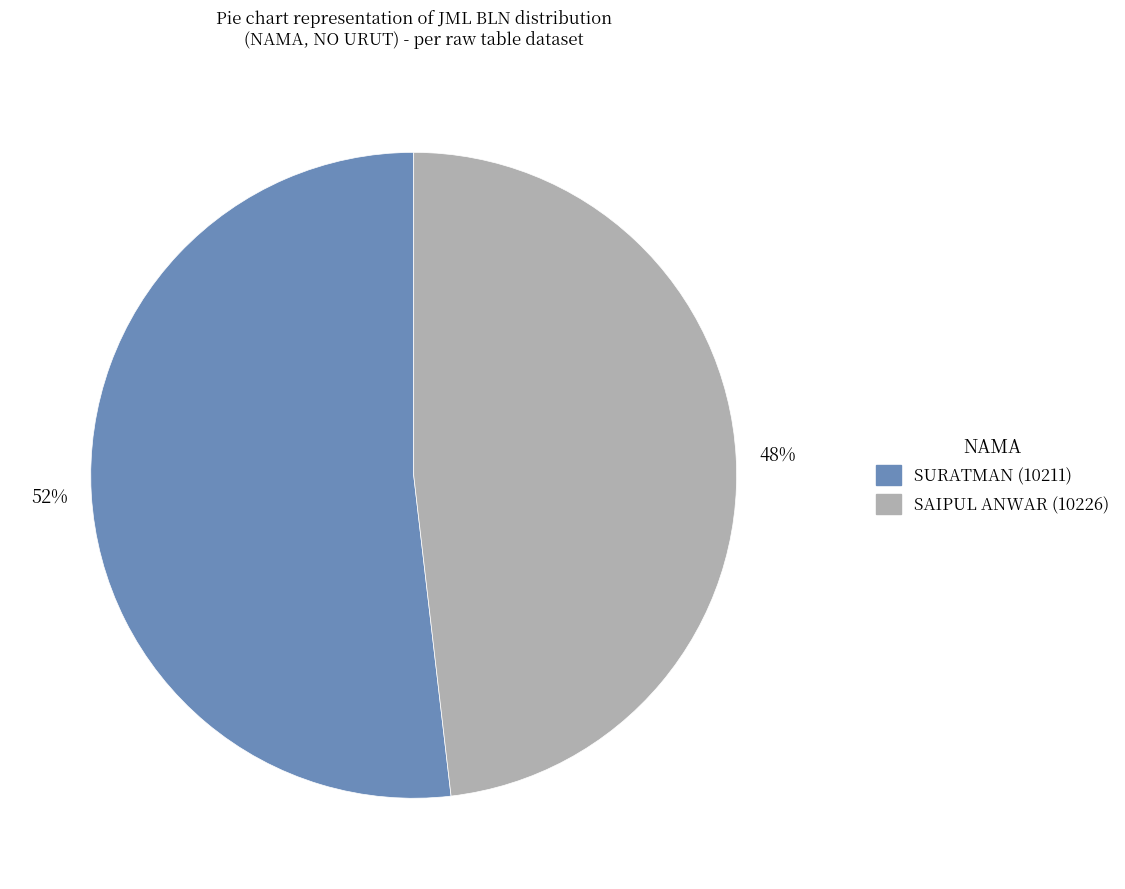

Is the sum of SURATMAN (10211) and SAIPUL ANWAR (10226) greater than half?

Yes